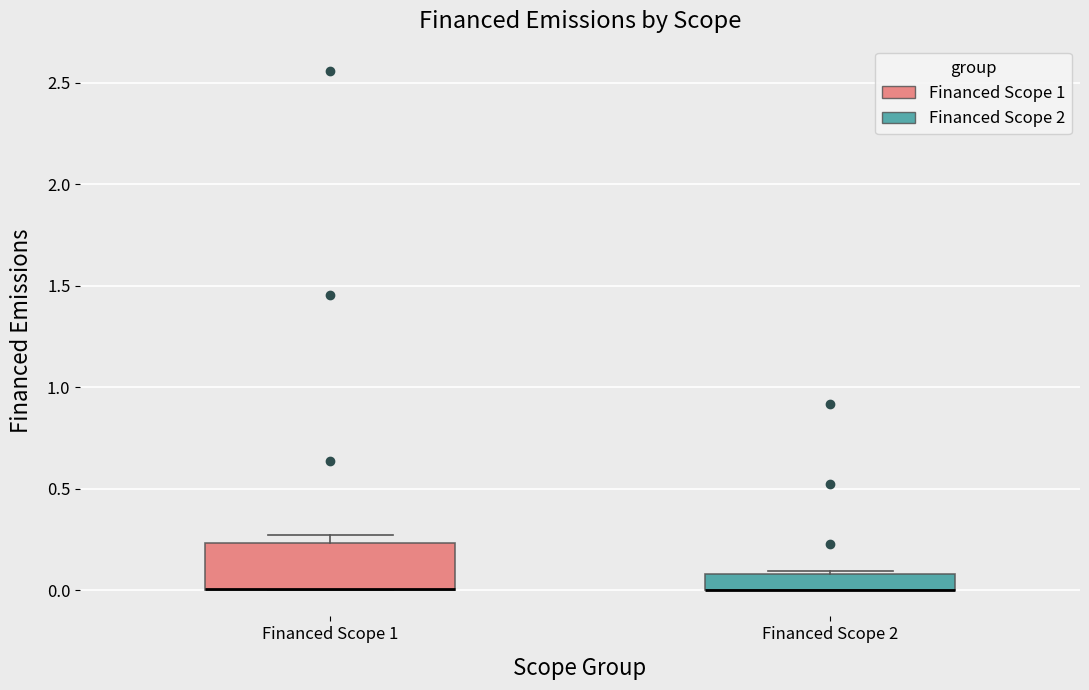

Reading left to right, transcribe this box plot: for each box, give where its median line is, the range the box spans, and where its two whiskers end, as read against the y-axis. The values are not printed on the chart, so give them approximately, as read against the axis.

Financed Scope 1: median 0.00 (drawn on the box's lower edge), box 0.00 to 0.25, whiskers 0.00 to 0.25 (just above the box's upper edge)
Financed Scope 2: median 0.00 (drawn on the box's lower edge), box 0.00 to 0.10, whiskers 0.00 to 0.10